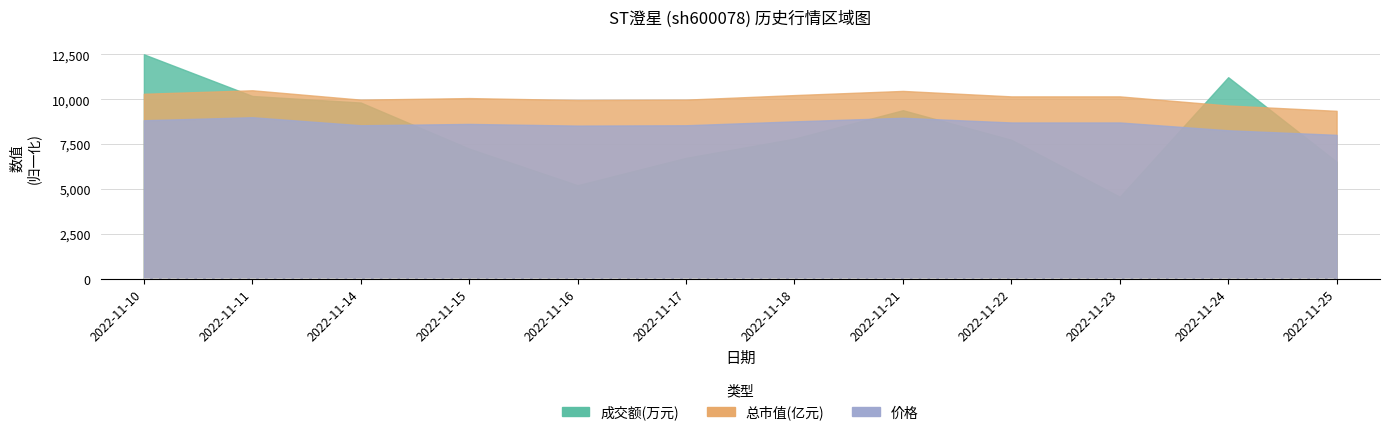

Which series has the largest total across all categories?

成交额(万元)